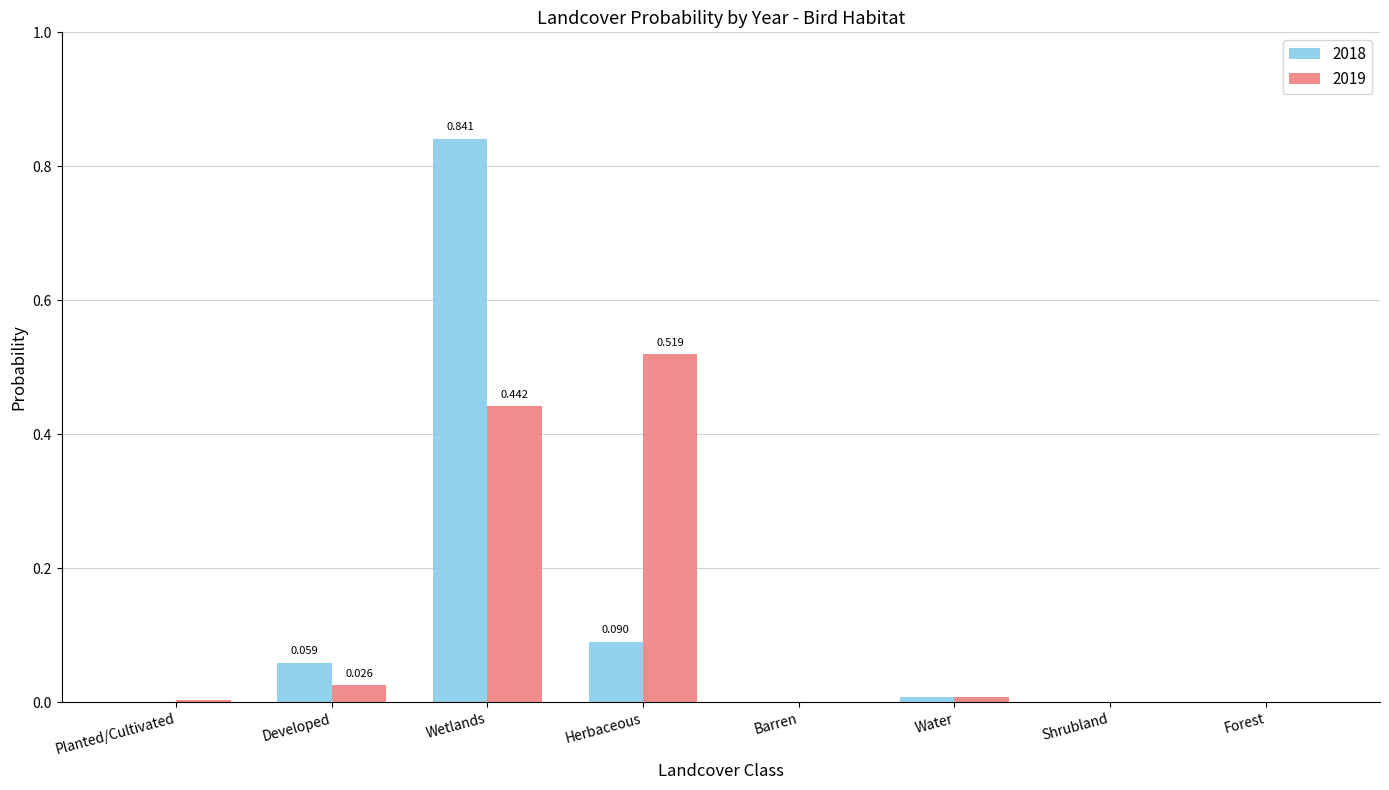

At which category is the sum across all series the highest?

Wetlands